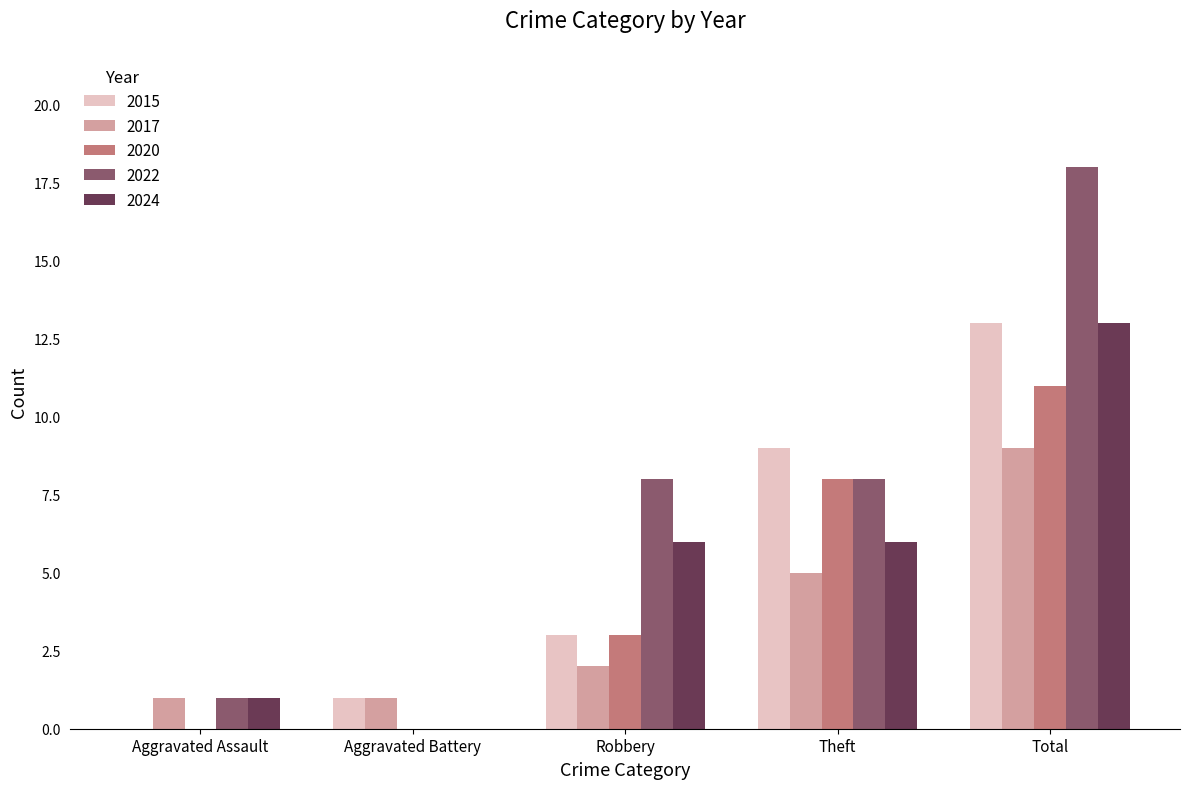

Is it true that 2017 equals 0 at Aggravated Battery?

False